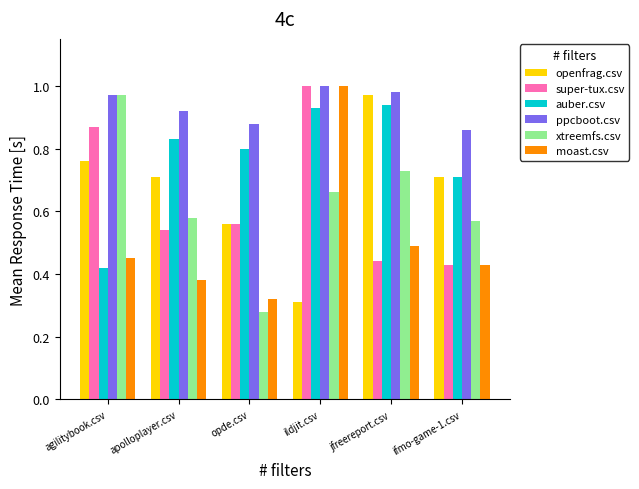

At which label does openfrag.csv reach its peak?

jfreereport.csv